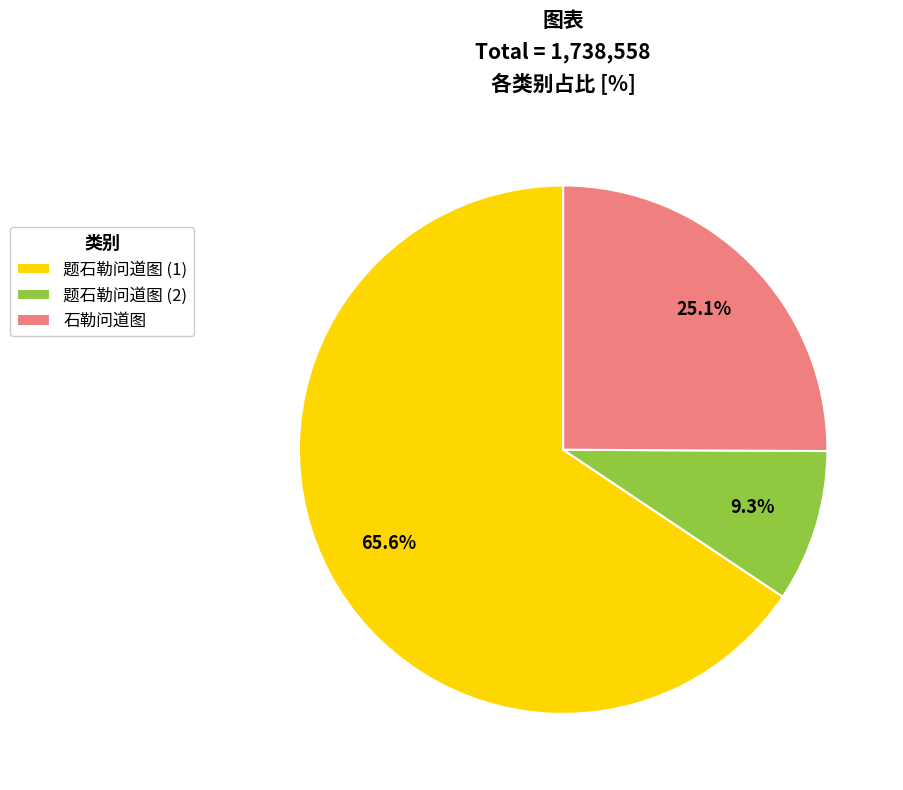

Between 题石勒问道图 (2) and 题石勒问道图 (1), which is larger?

题石勒问道图 (1)